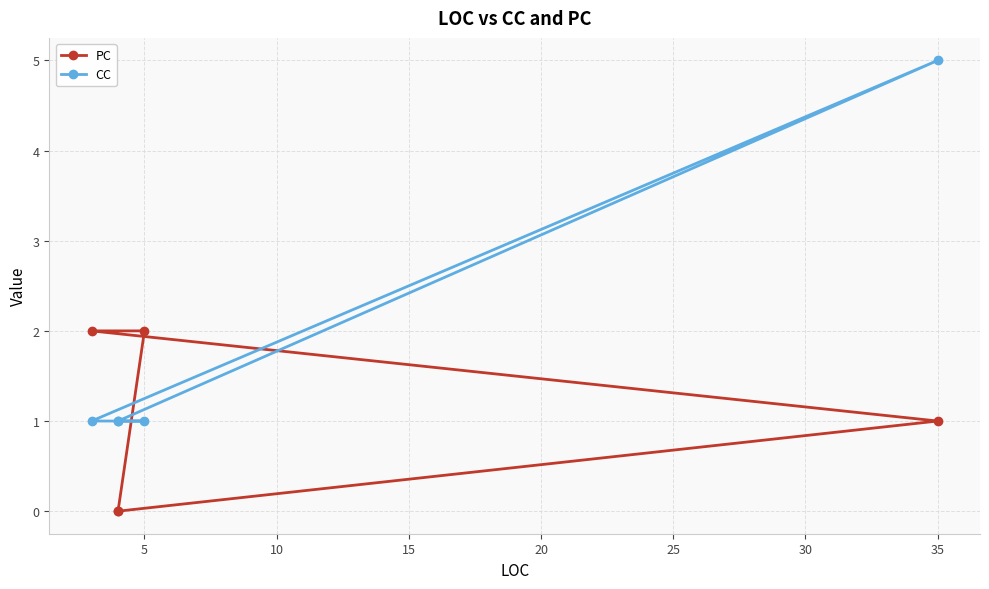

What are all the series names shown in the legend?

PC, CC